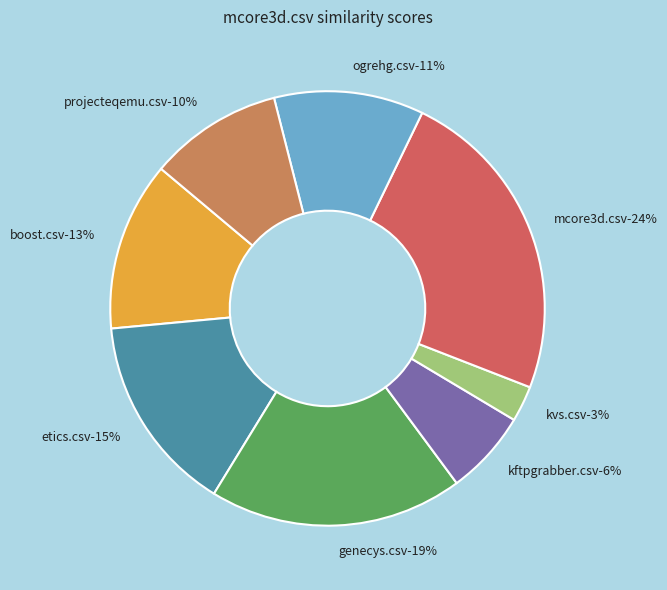

Is there a majority slice in this chart?

No